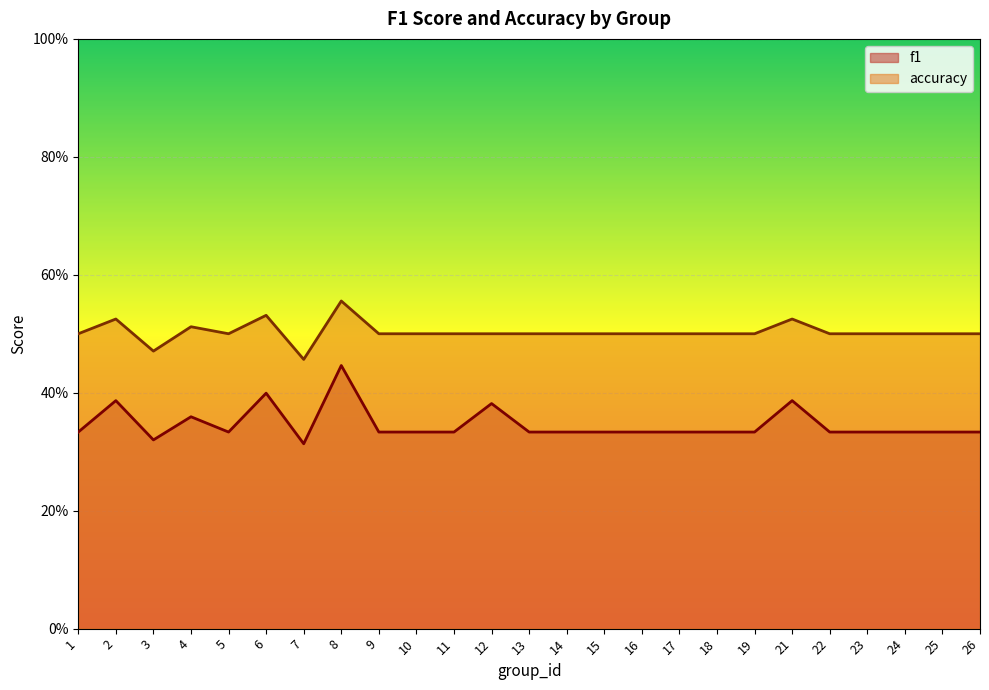

Between 16 and 13, which is larger?

16